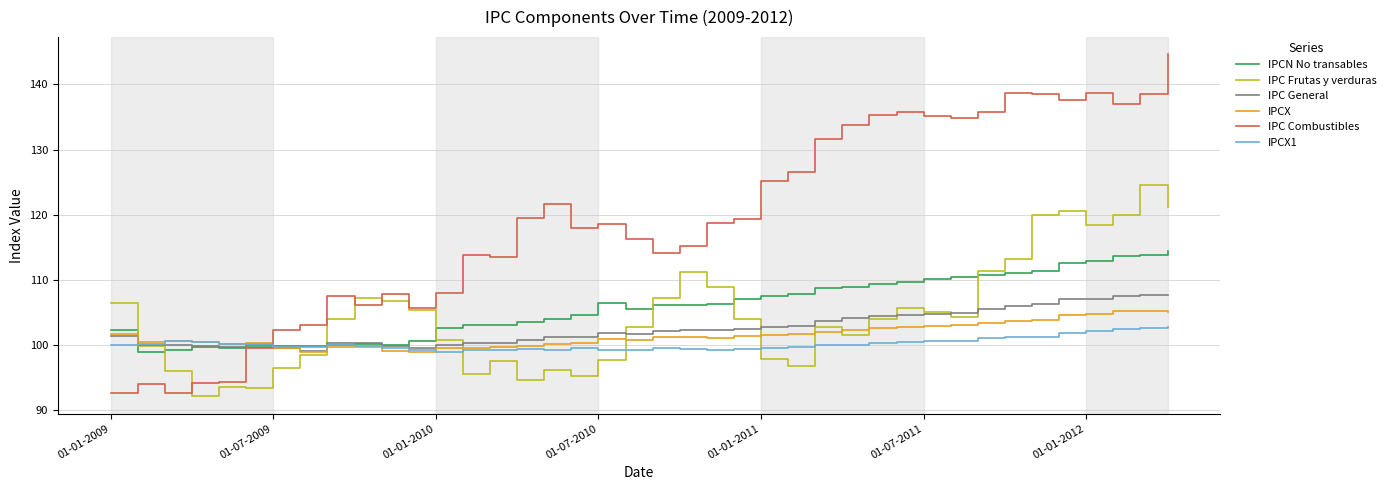

What is the minimum value for IPC General?

99.2